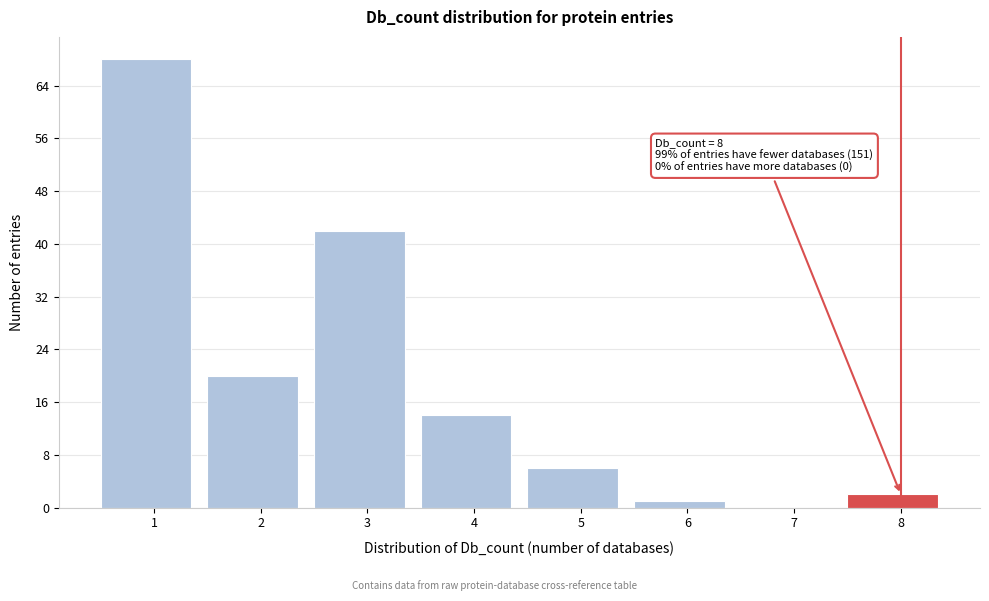

Reading left to right, what are all the values shown in this chart?

1=68	2=20	3=42	4=14	5=6	6=1	7=0	8=2